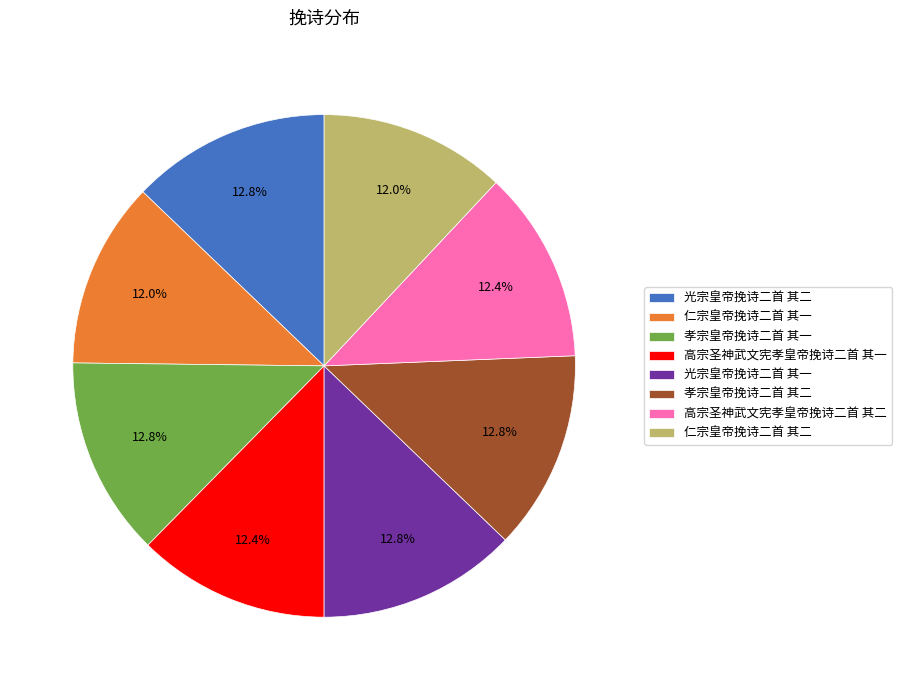

To the nearest percent, what is the average slice percentage?

12%